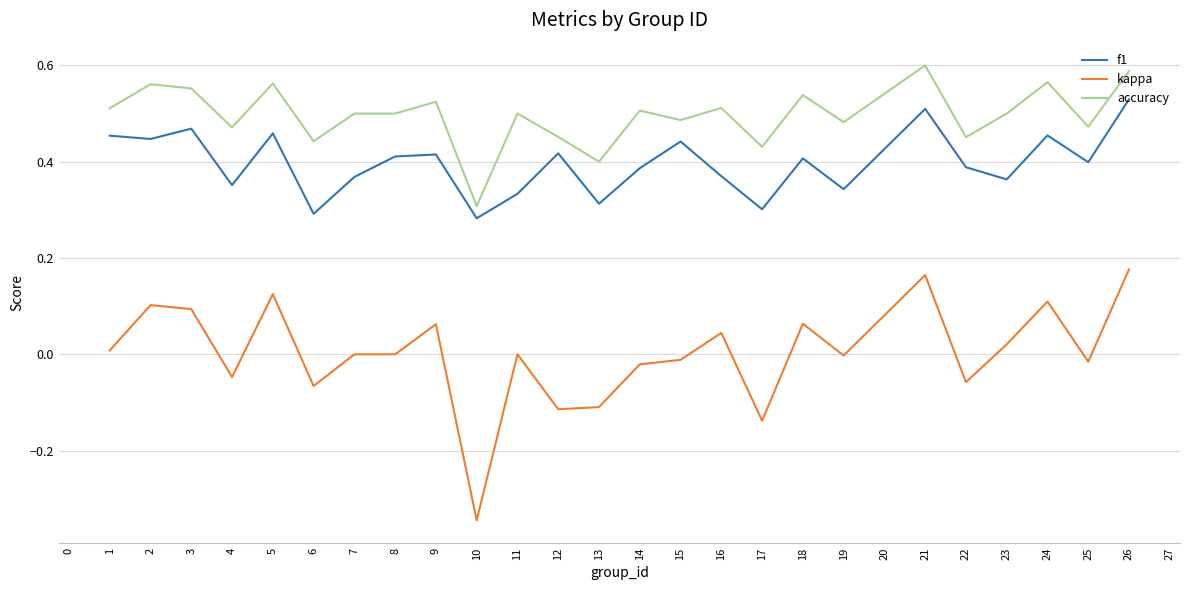

At 9, list the series in order from smallest to largest.

kappa, f1, accuracy